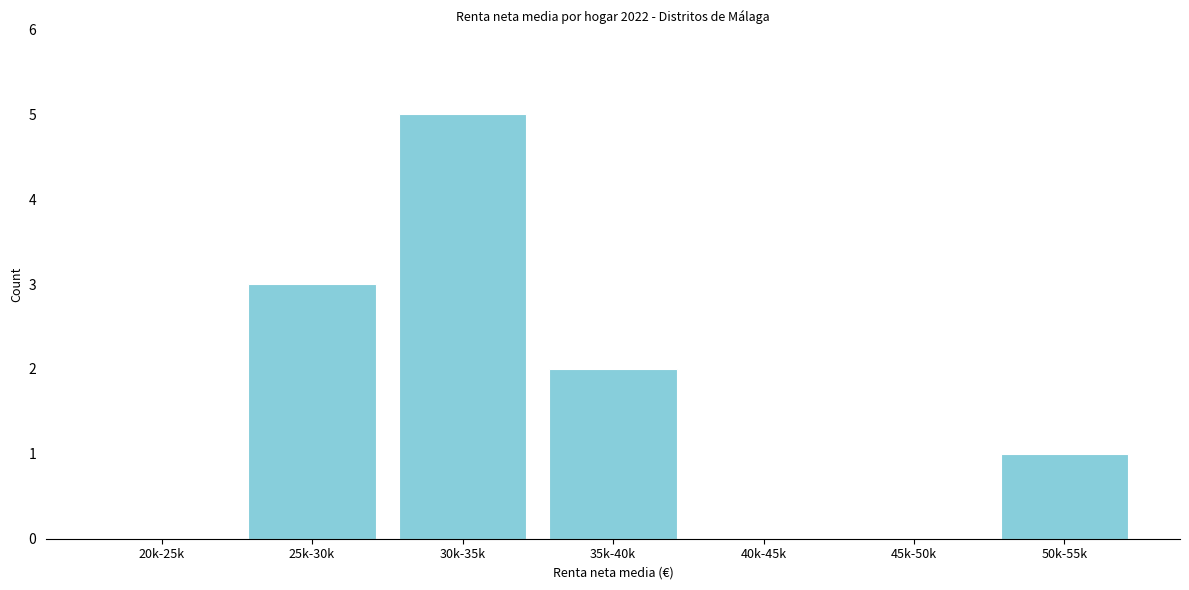

Reading right to left, list all the values displayed in this chart.

50k-55k=1	45k-50k=0	40k-45k=0	35k-40k=2	30k-35k=5	25k-30k=3	20k-25k=0